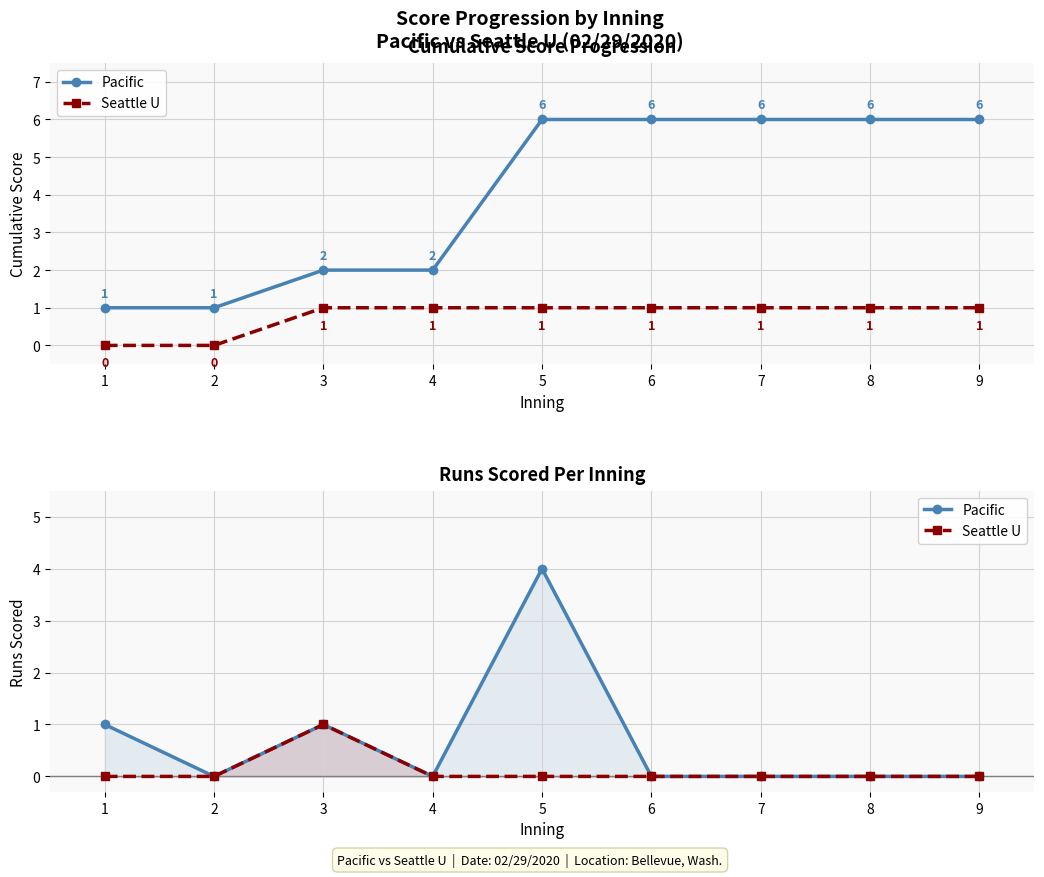

List the series in order of their overall mean, lowest first.

Seattle U, Pacific